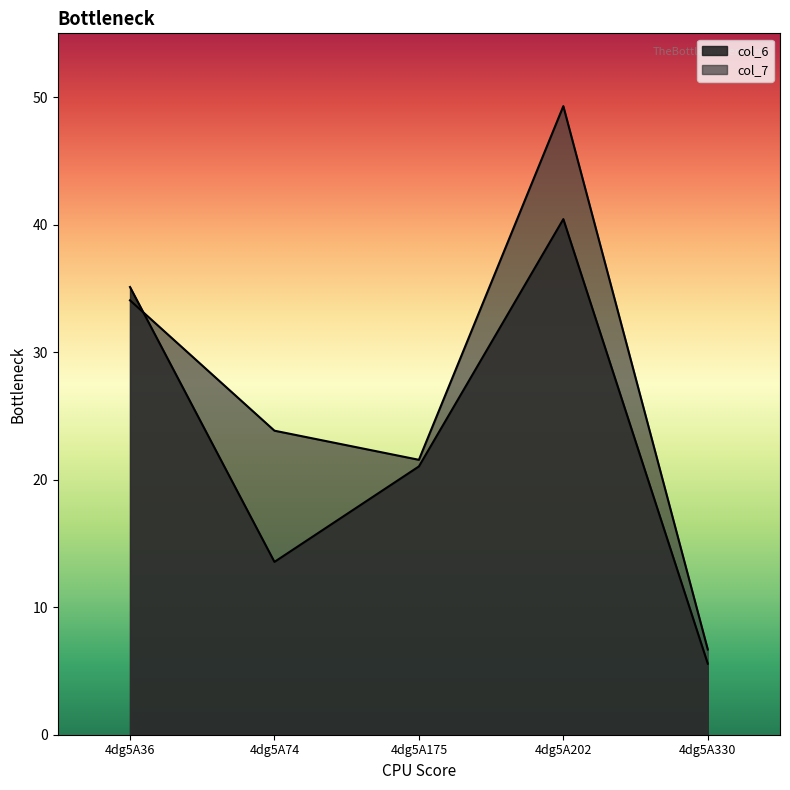

Where is col_6 nearest to the value 23?

4dg5A175